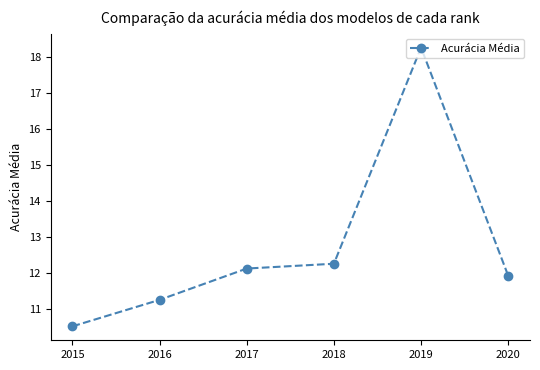

List the labels in order of value, smallest first.

2015, 2016, 2020, 2017, 2018, 2019